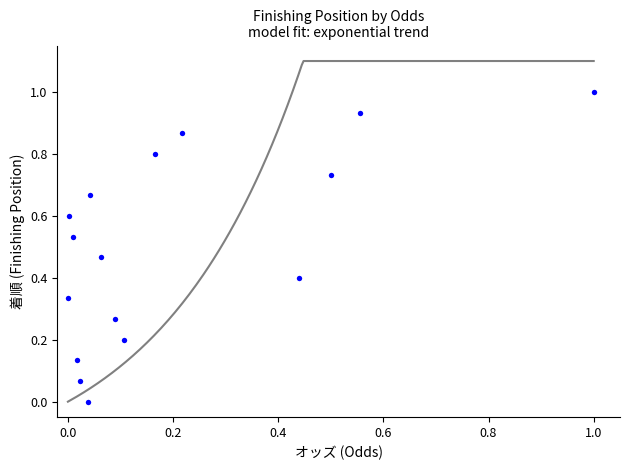

What is the range of Y values (max minus min)?

1.0